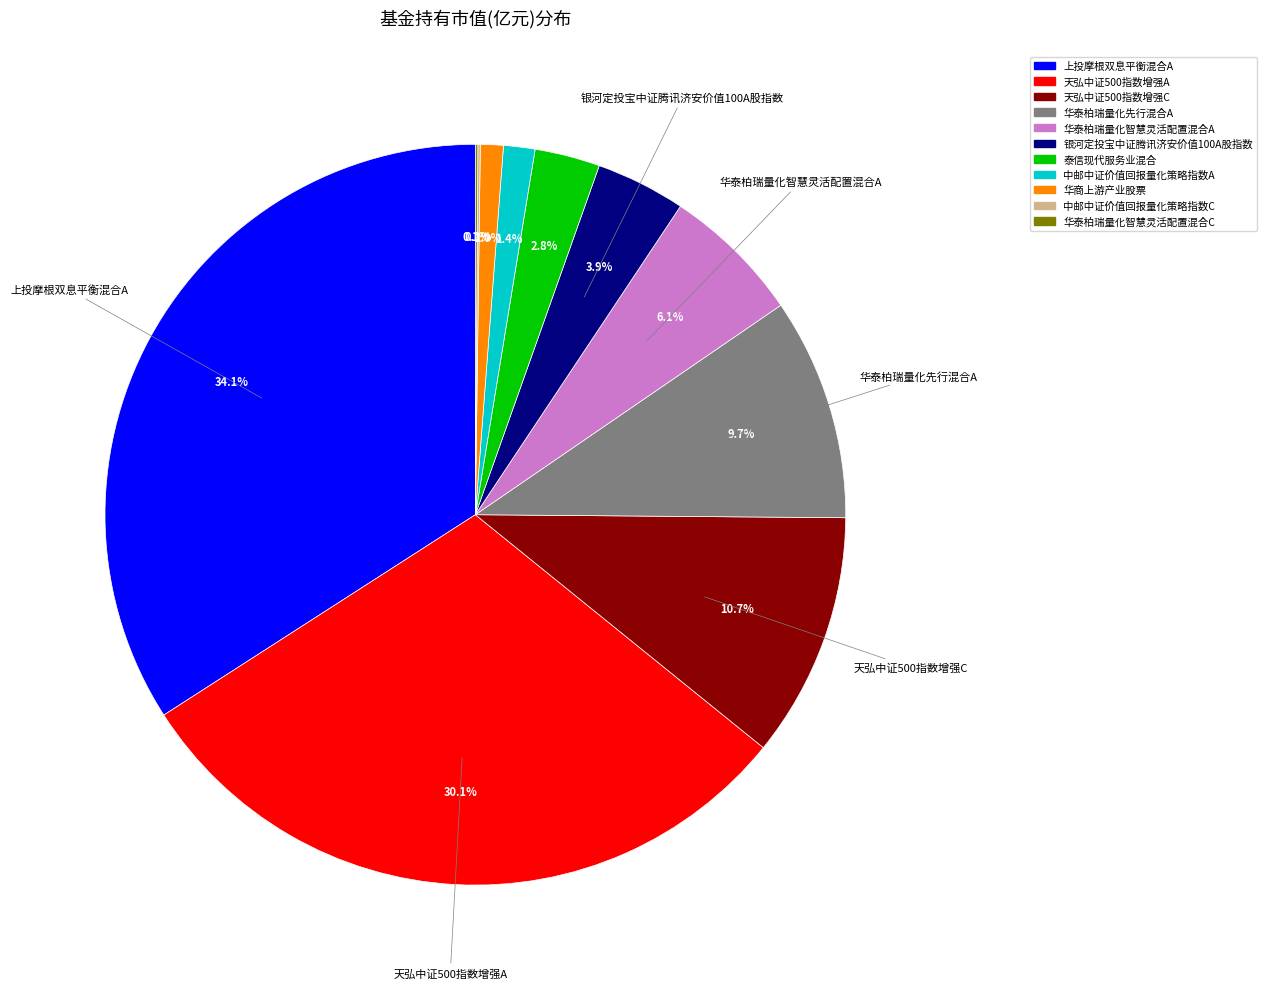

Is there any slice that represents more than half of the pie?

No